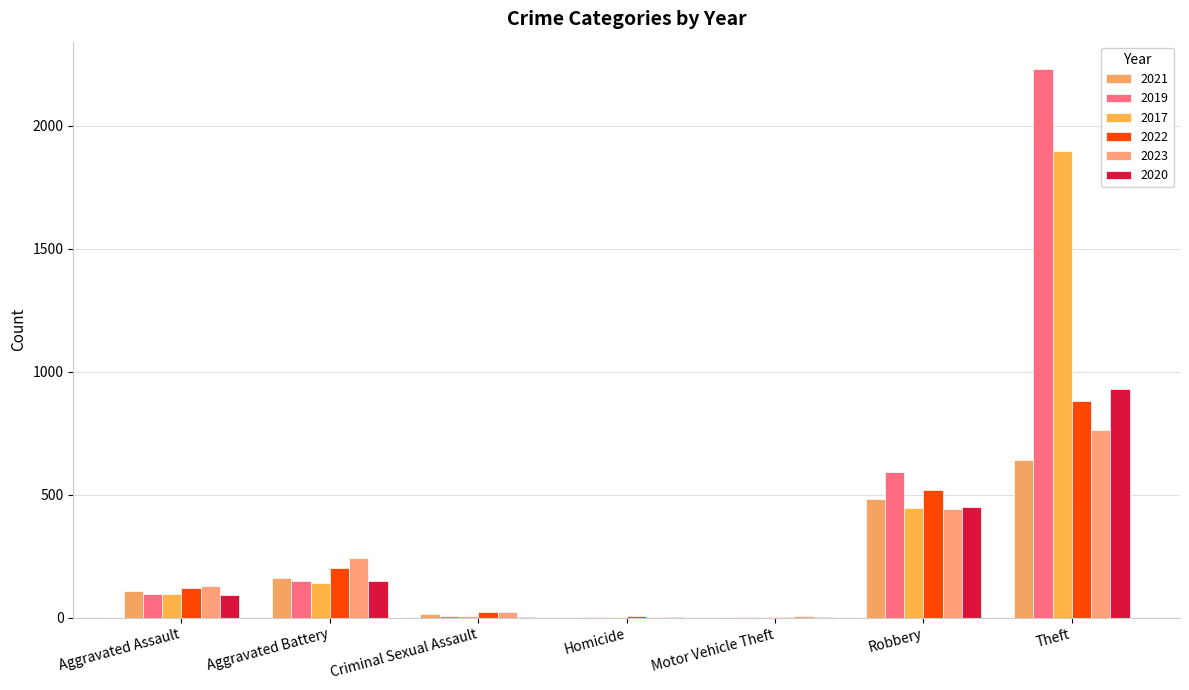

How many distinct data groups are displayed?

6